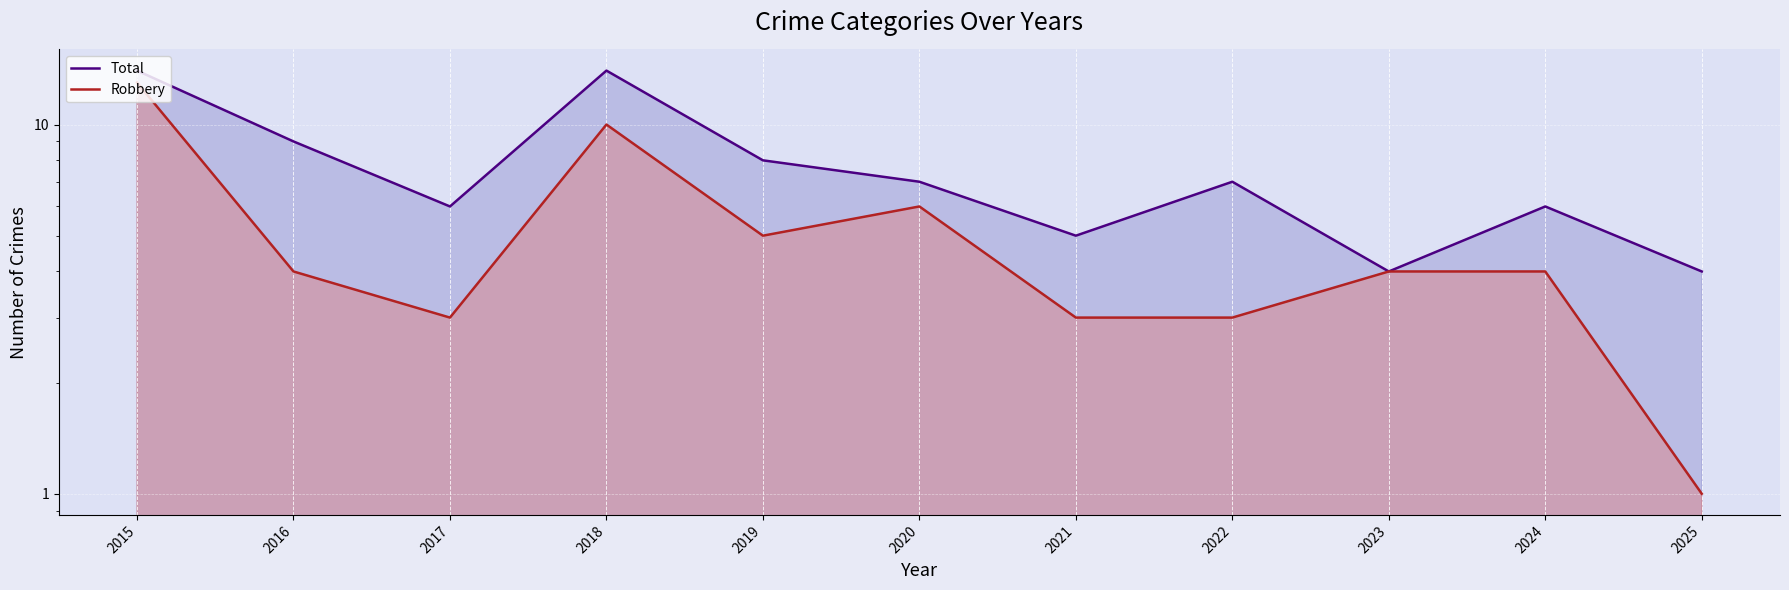

True or false: Robbery and Total intersect in this chart.

False